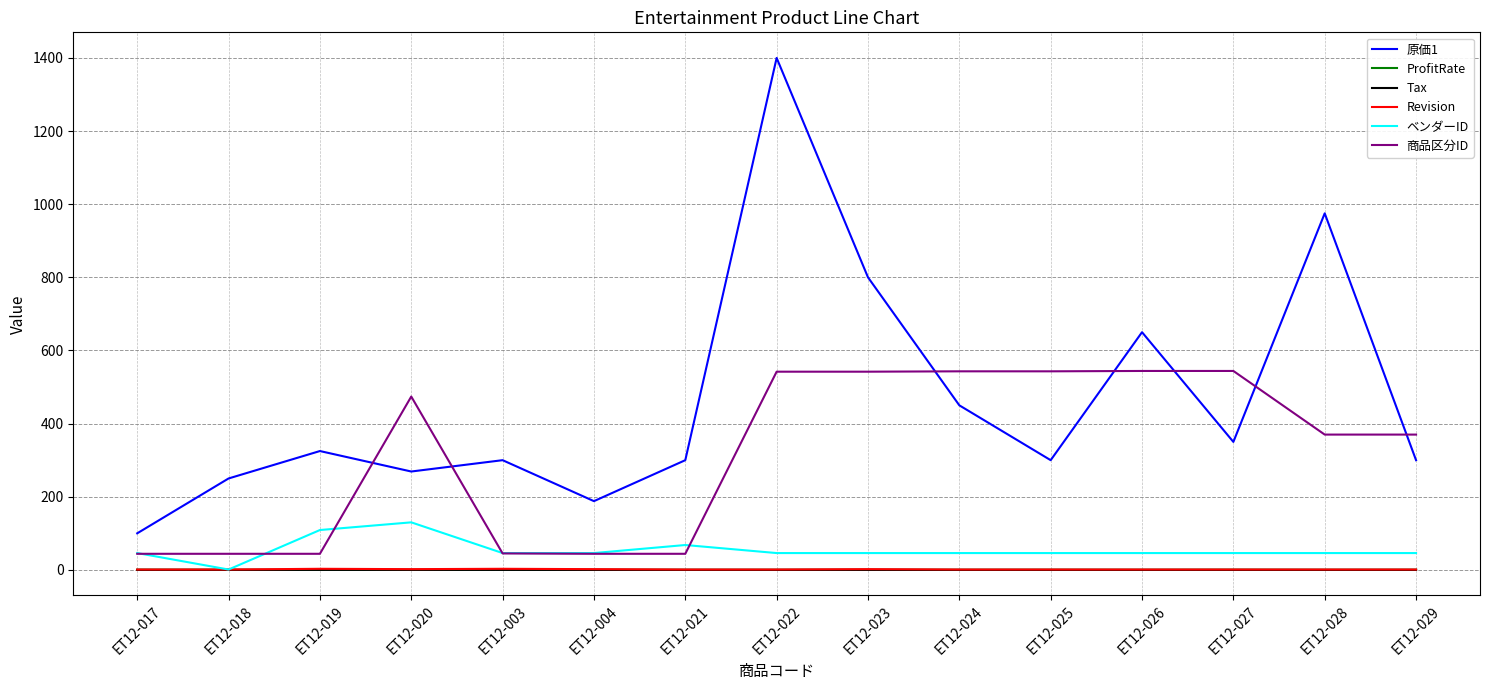

Does the chart display data point markers on the line(s)?

No